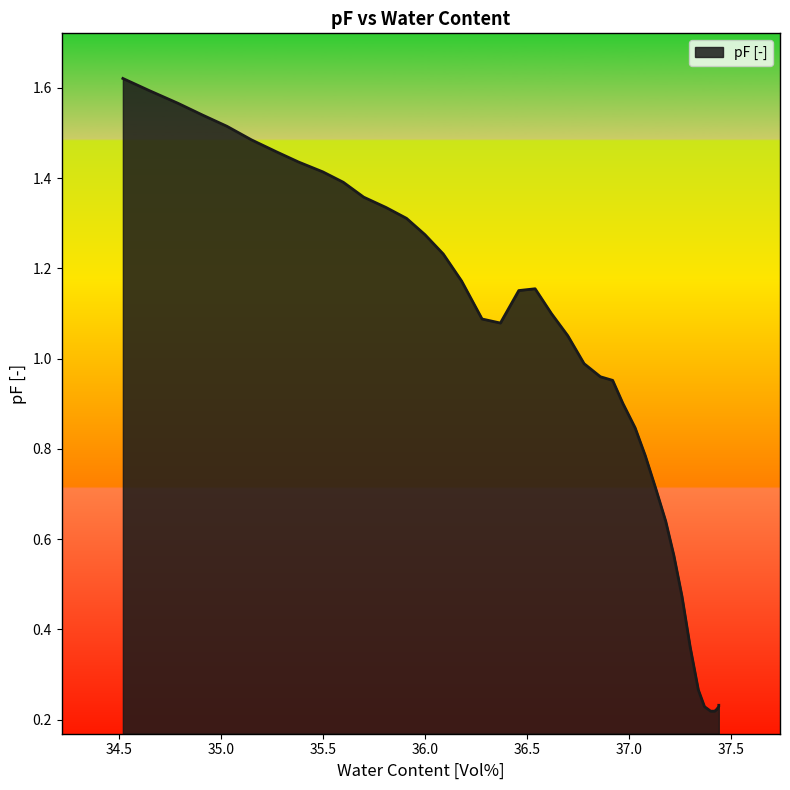

Rank the categories by value from highest to lowest.

34.52, 34.65, 34.79, 34.91, 35.03, 35.15, 35.27, 35.38, 35.5, 35.6, 35.7, 35.81, 35.91, 36.0, 36.09, 36.18, 36.54, 36.46, 36.62, 36.28, 36.37, 36.7, 36.78, 36.86, 36.92, 36.97, 37.03, 37.08, 37.13, 37.18, 37.22, 37.26, 37.3, 37.34, 37.44, 37.44, 37.37, 37.43, 37.42, 37.4